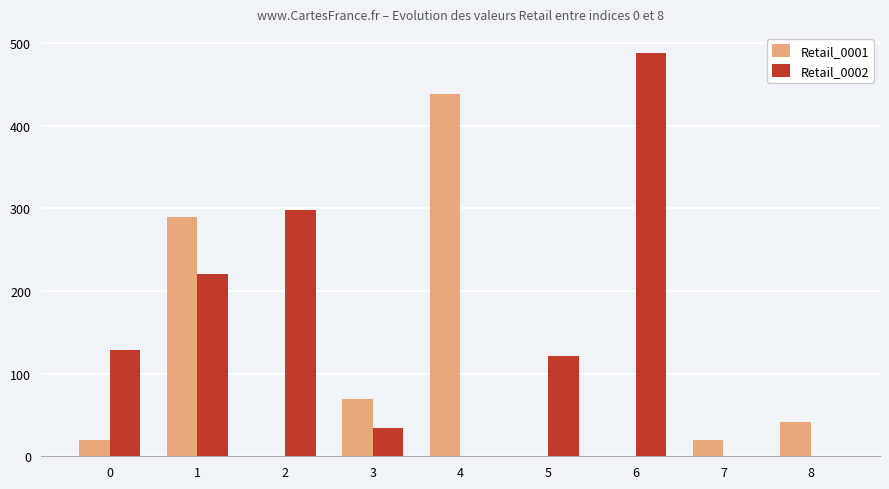

Which series changed the most between 4 and 8?

Retail_0001